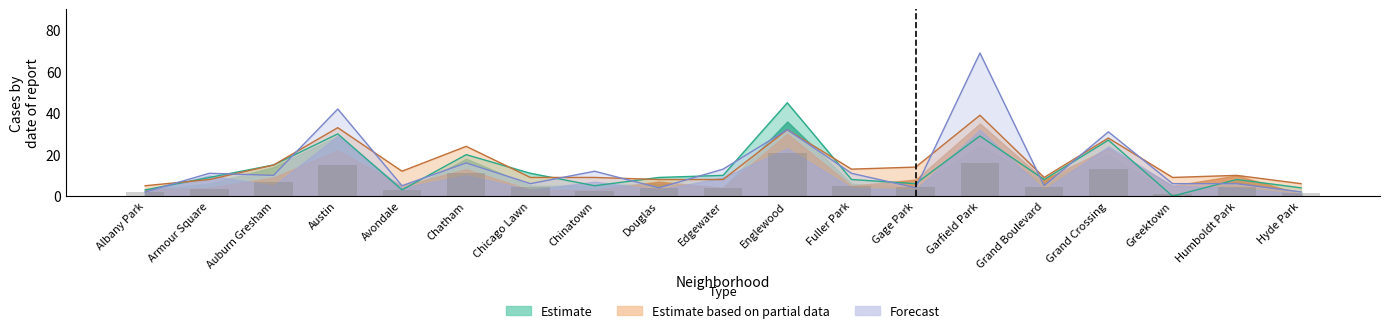

What is the label of the 19th bar from the right?

Albany Park